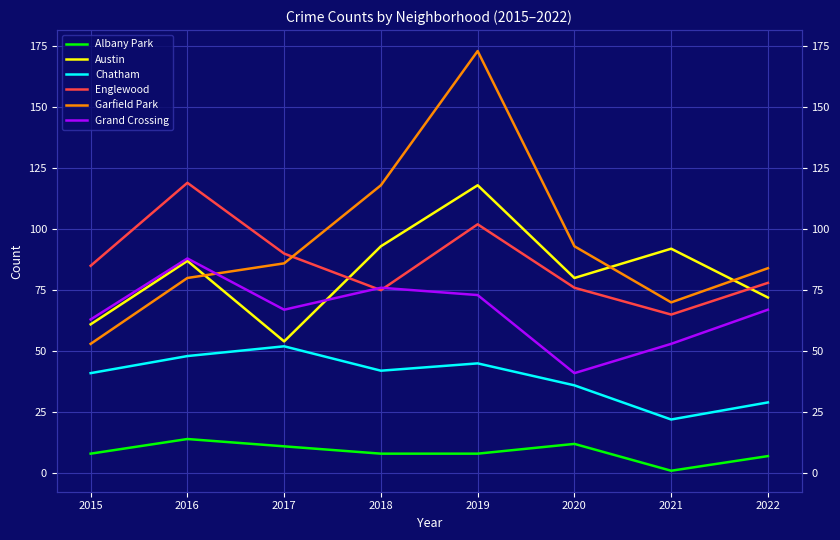

What is the sum of all Englewood values?

690